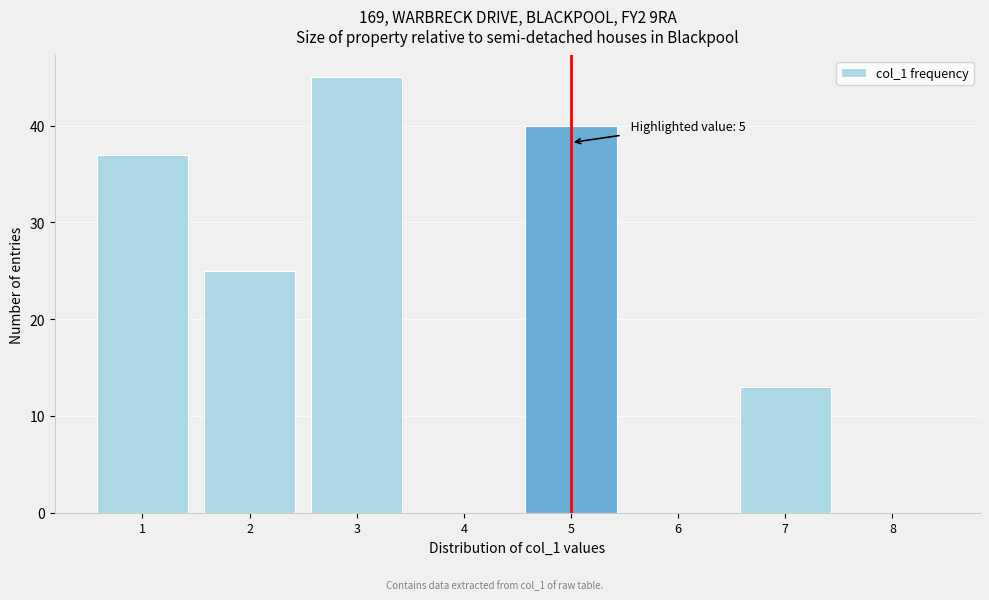

Over which range of the x-axis is the bar tallest?

2.5 to 3.5